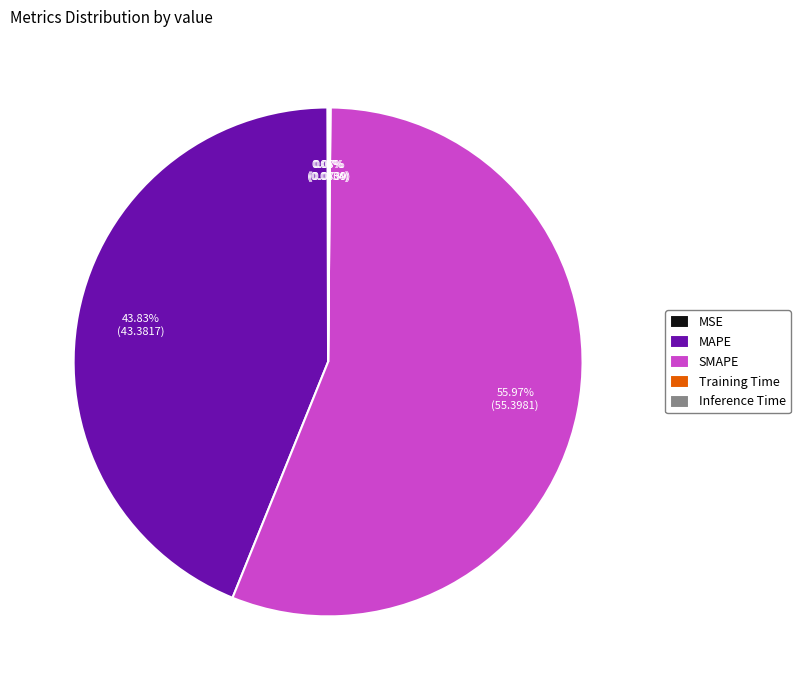

True or false: SMAPE accounts for 45% of the total.

False